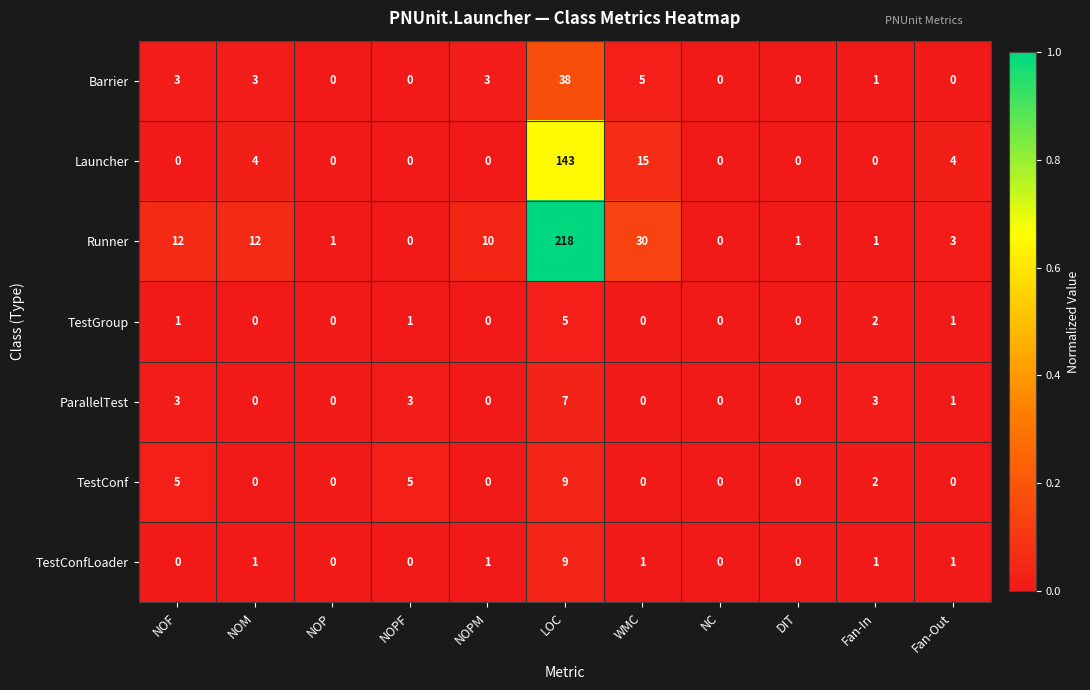

The value of Runner at DIT is 1. True or false?

True